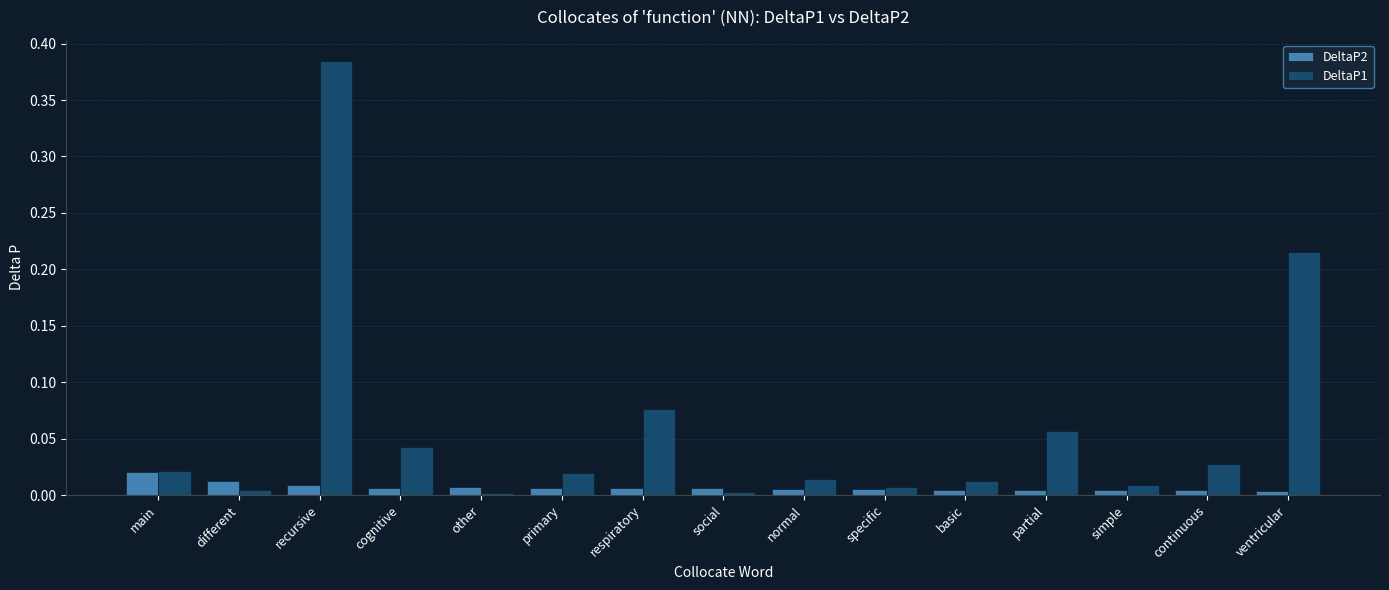

Which series has the largest range (max minus min)?

DeltaP1